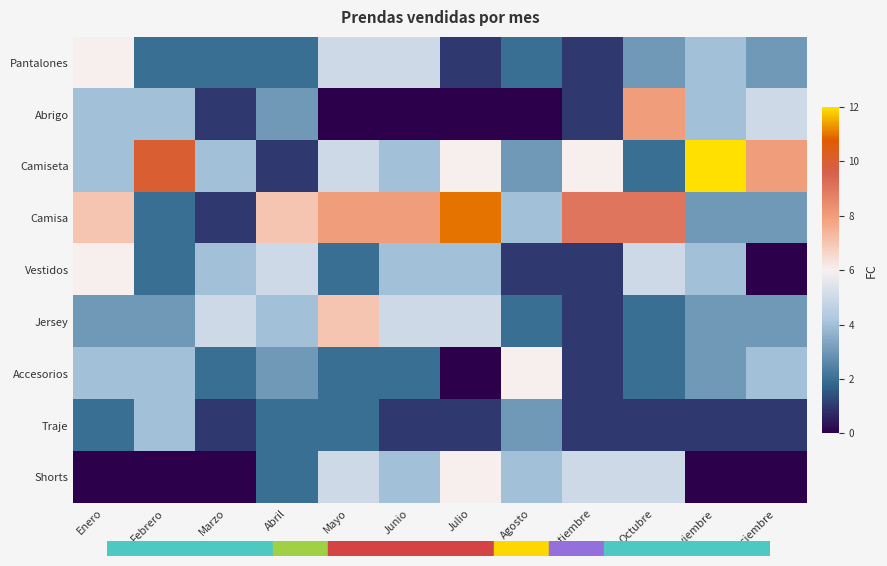

Which series has the largest range (max minus min)?

Camiseta